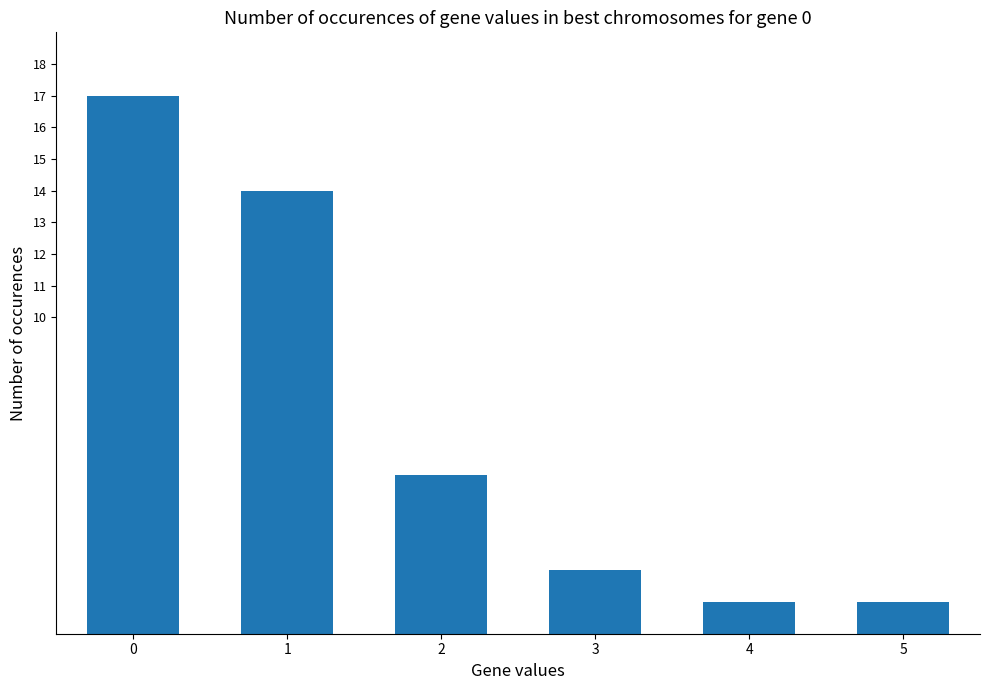

Which has a higher value, 5 or 2?

2